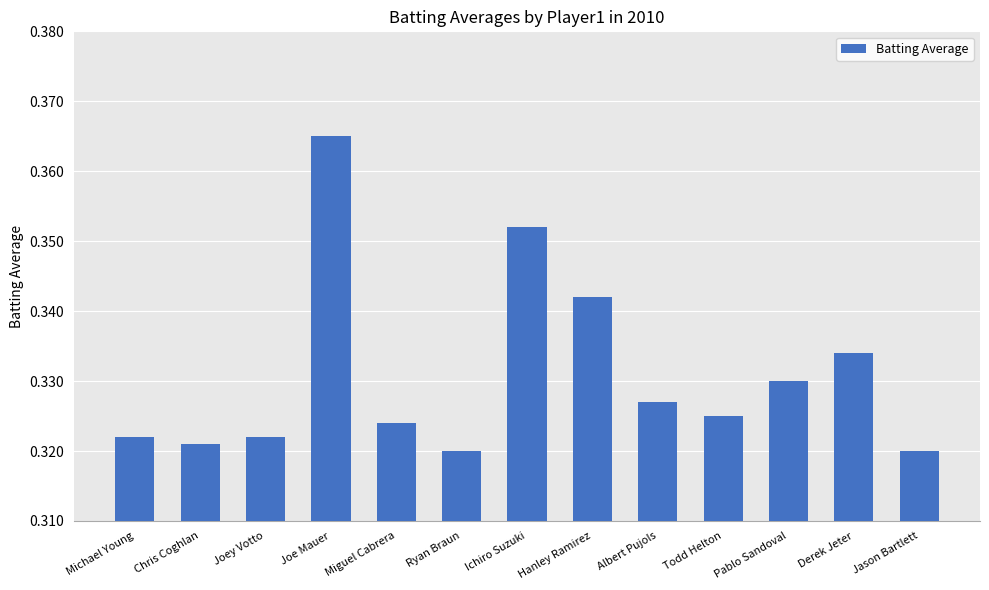

Count the values in the range 0 to 1.

13